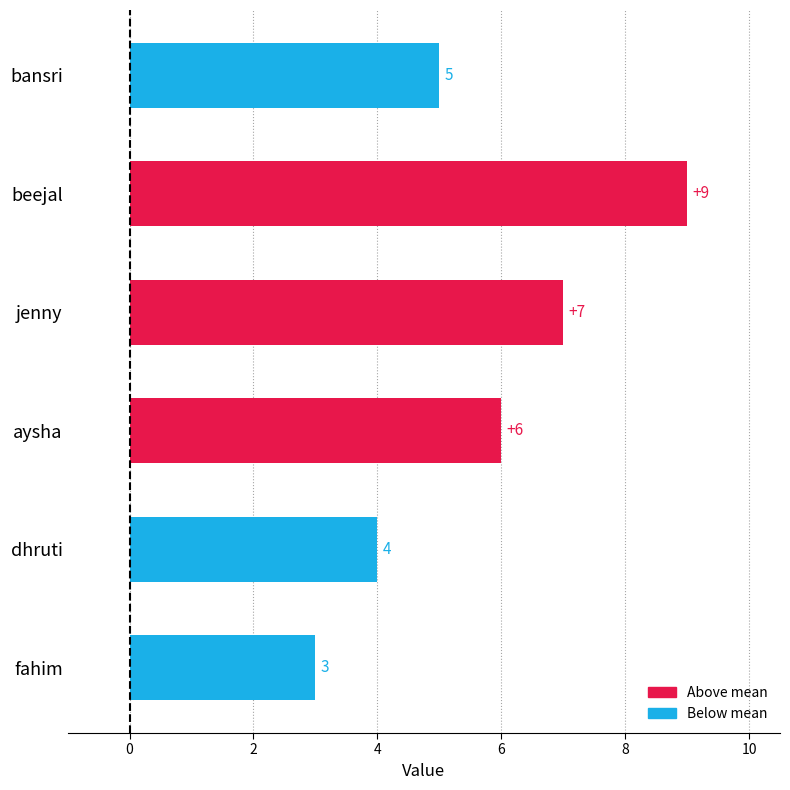

Rank the categories by value from highest to lowest.

beejal, jenny, aysha, bansri, dhruti, fahim